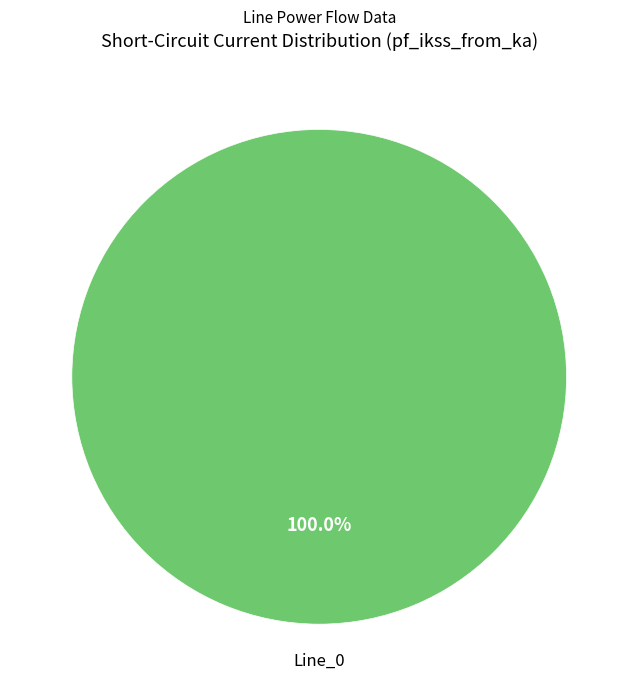

Does any single category account for the majority?

Yes